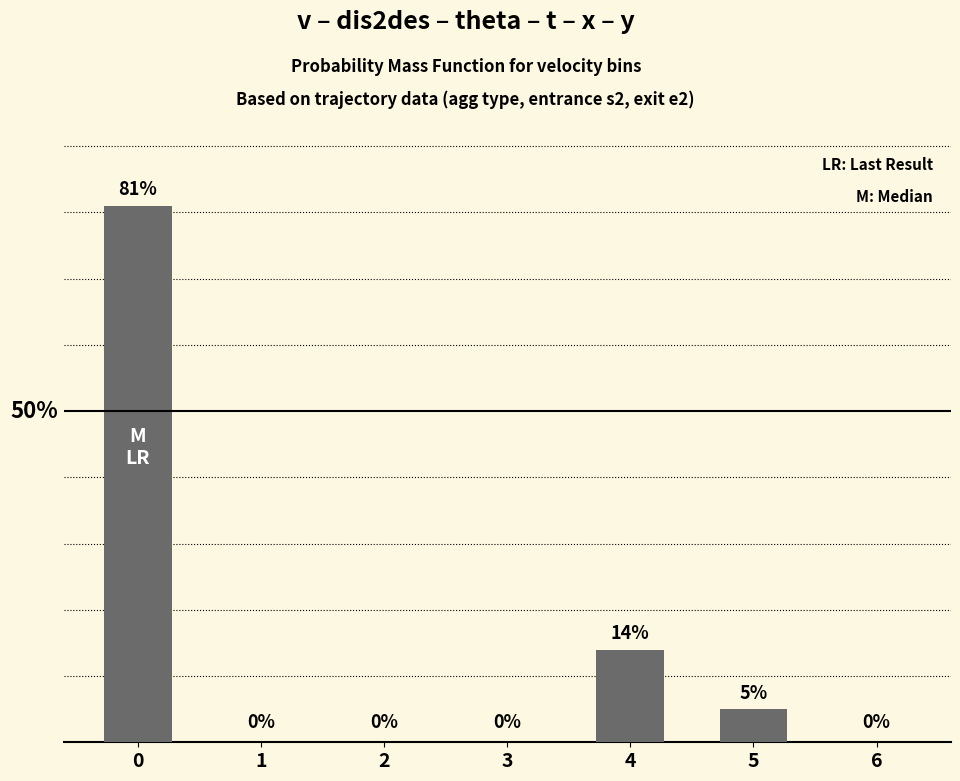

Reading left to right, transcribe all the data shown in this chart.

81	0	0	0	14	5	0